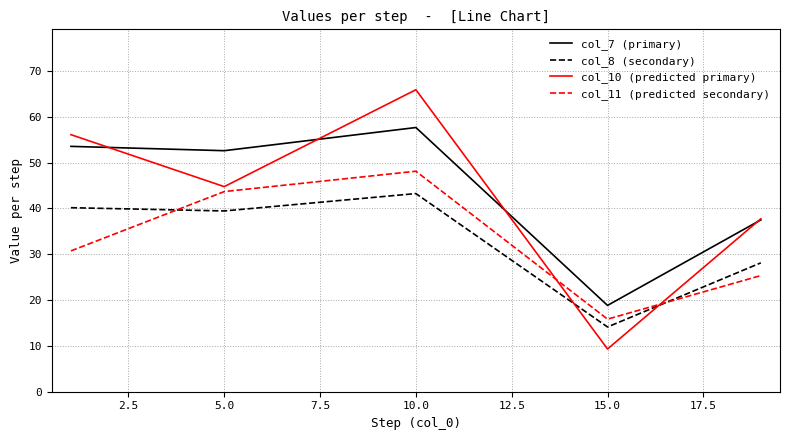

True or false: col_7 (primary) and col_11 (predicted secondary) intersect in this chart.

False